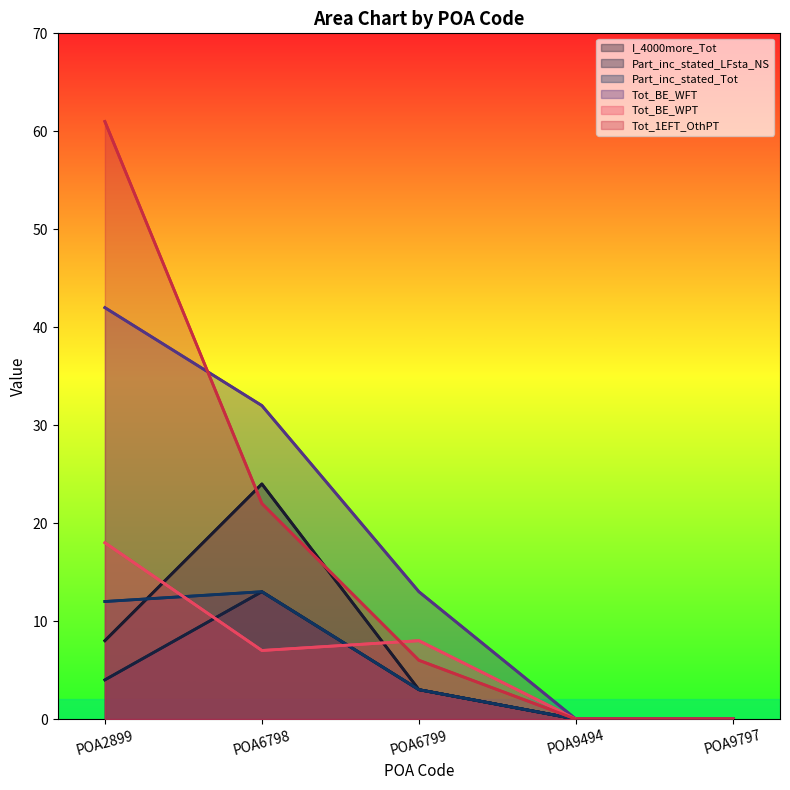

Count the I_4000more_Tot values in the range 0 to 8.

4